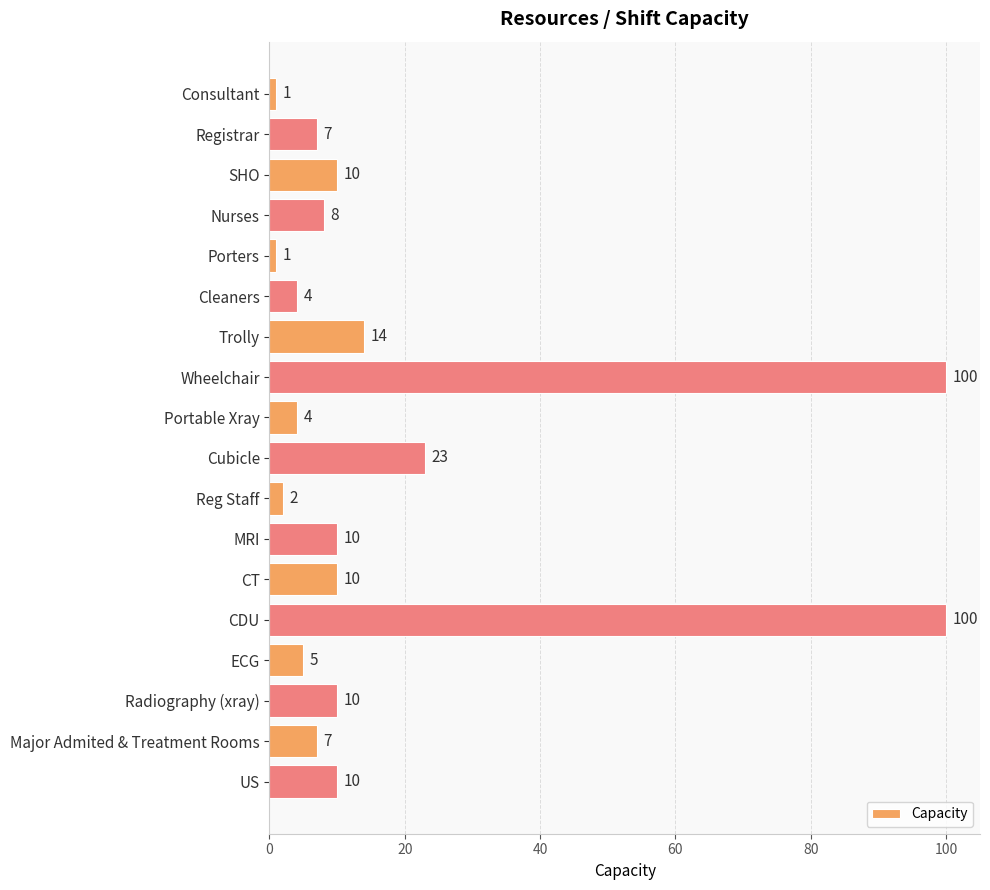

How many values are below 10?

9